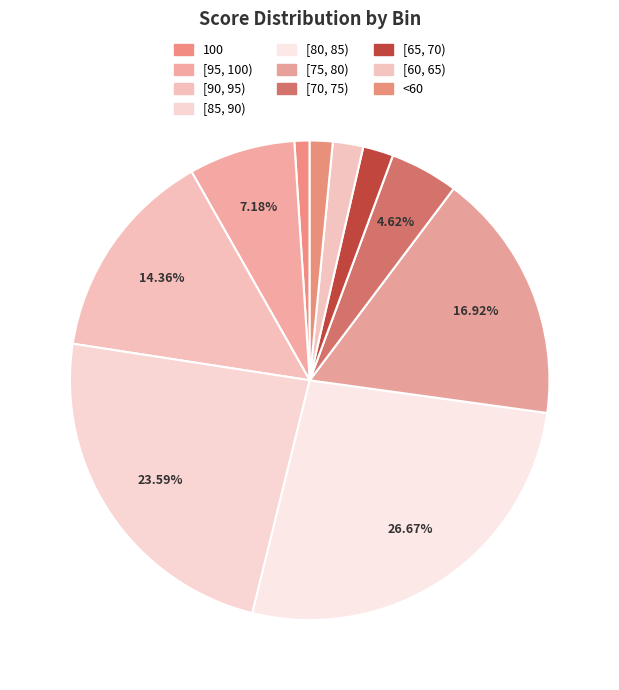

What is the smallest slice in the pie chart?

100